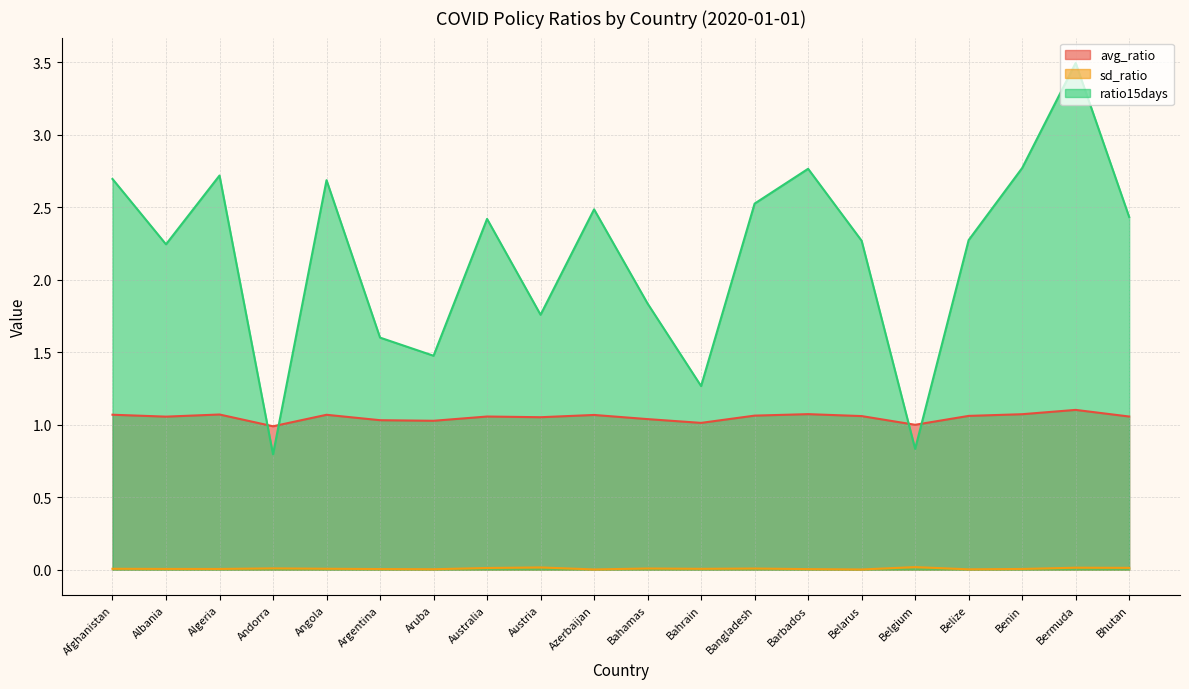

How many lines are shown in the chart?

3